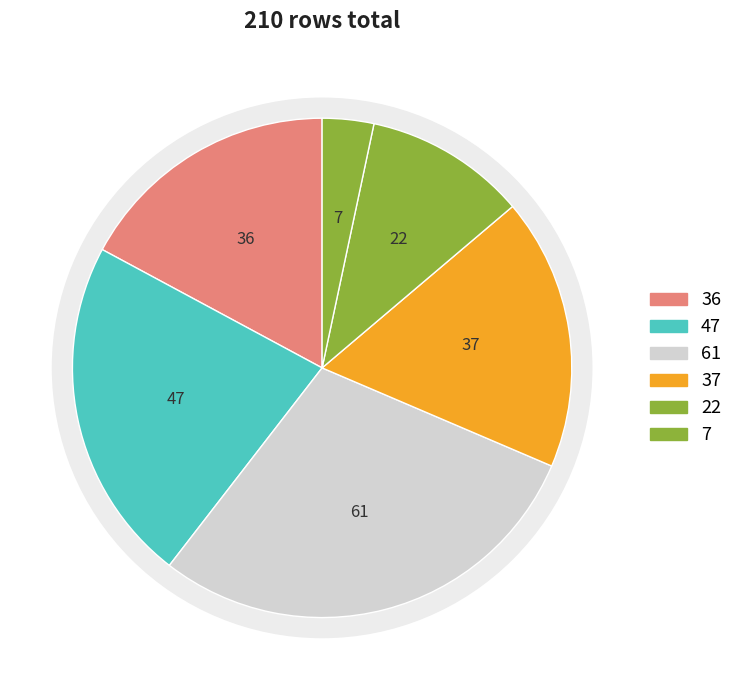

To the nearest percent, what portion does FC=2 represent?

22%